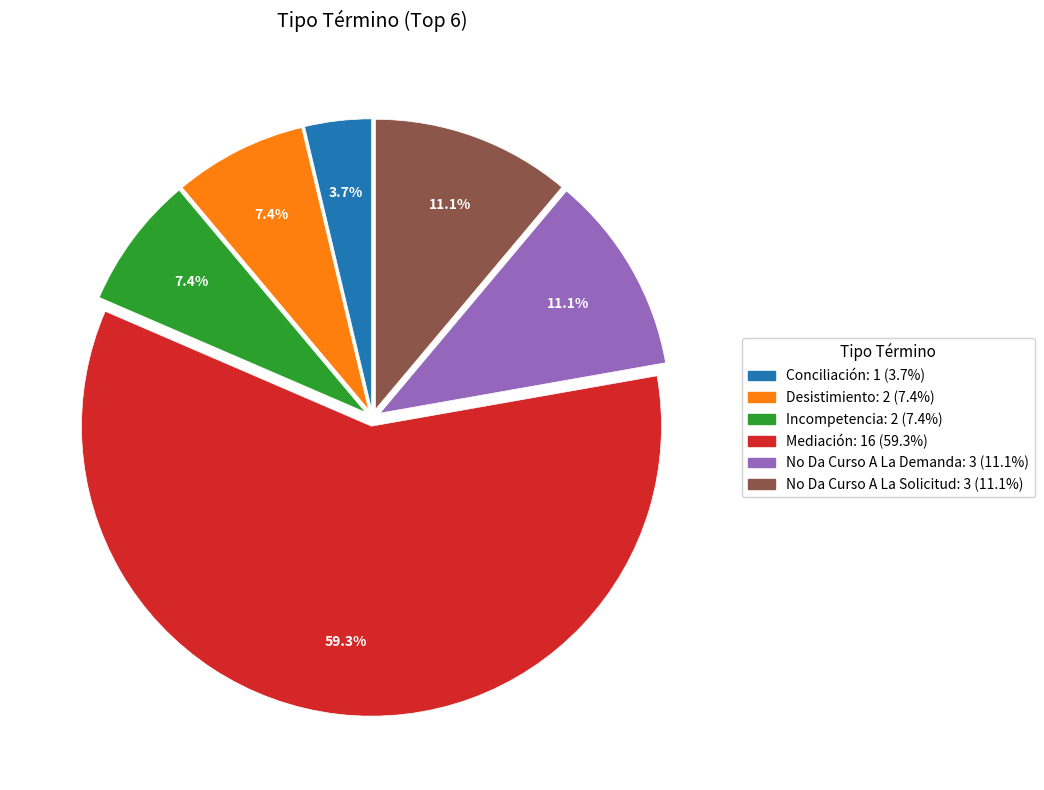

Which slice represents more than half of the pie?

Mediación